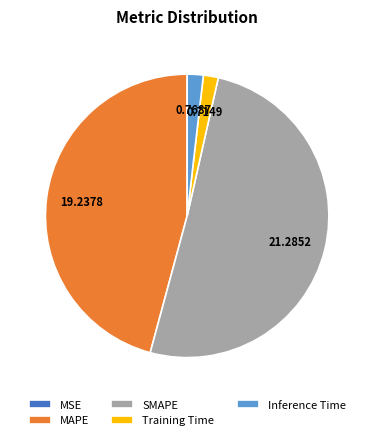

What is the largest slice in the pie chart?

SMAPE